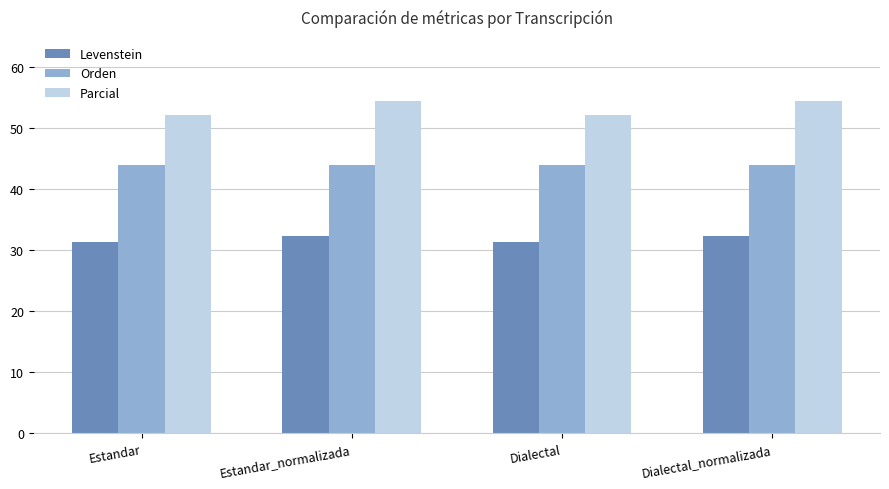

Between Estandar_normalizada and Dialectal, which series saw the biggest shift?

Parcial